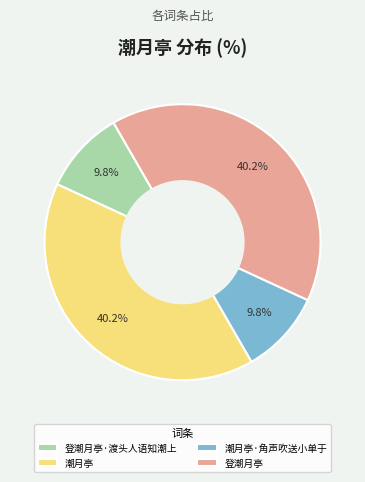

How many segments does this pie chart have?

4